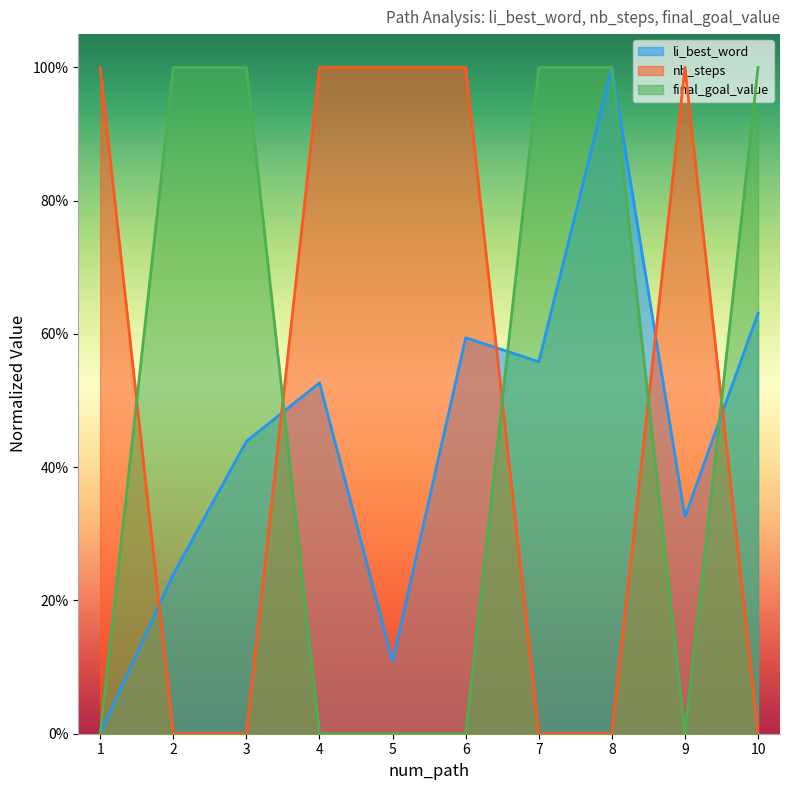

What is the difference between the final_goal_value values at 3 and 1?

1.0